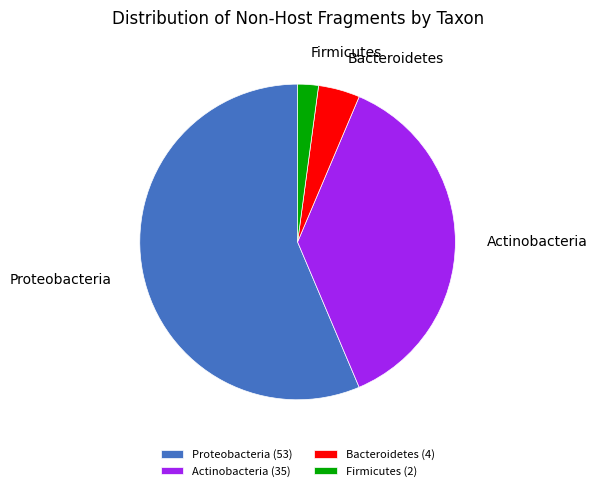

Does Firmicutes account for over 50% of the chart?

No